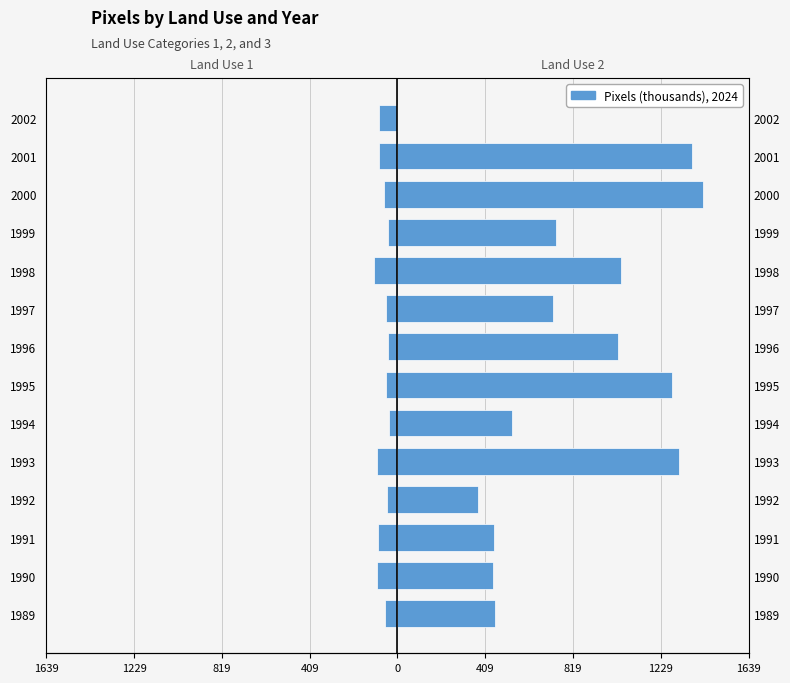

Which series has the largest range (max minus min)?

Land Use 2